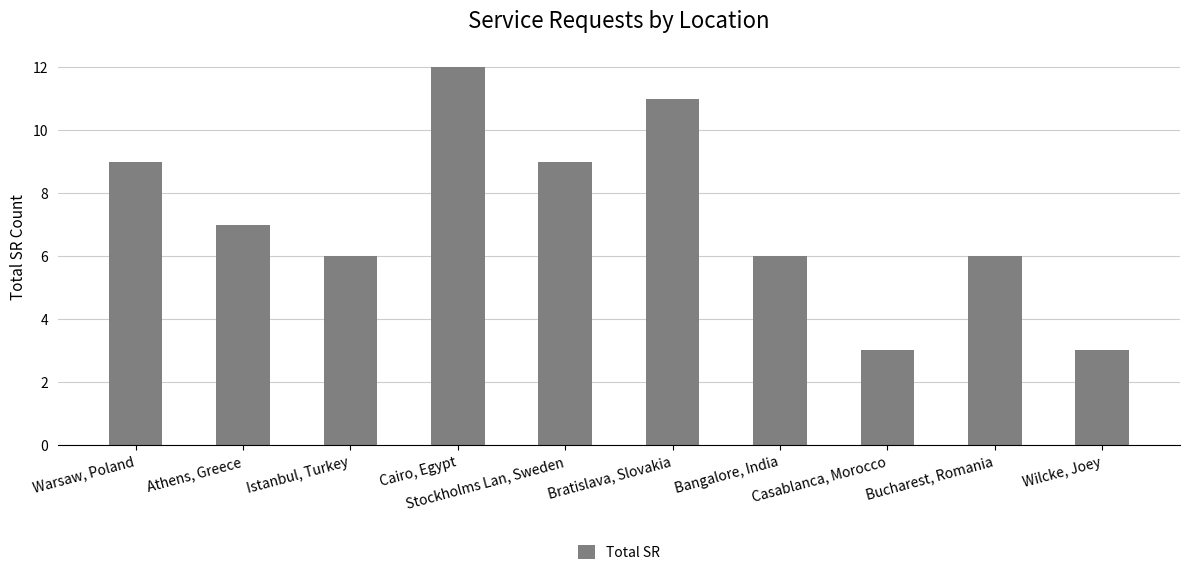

What is the change in value from Cairo, Egypt to Bucharest, Romania?

-6